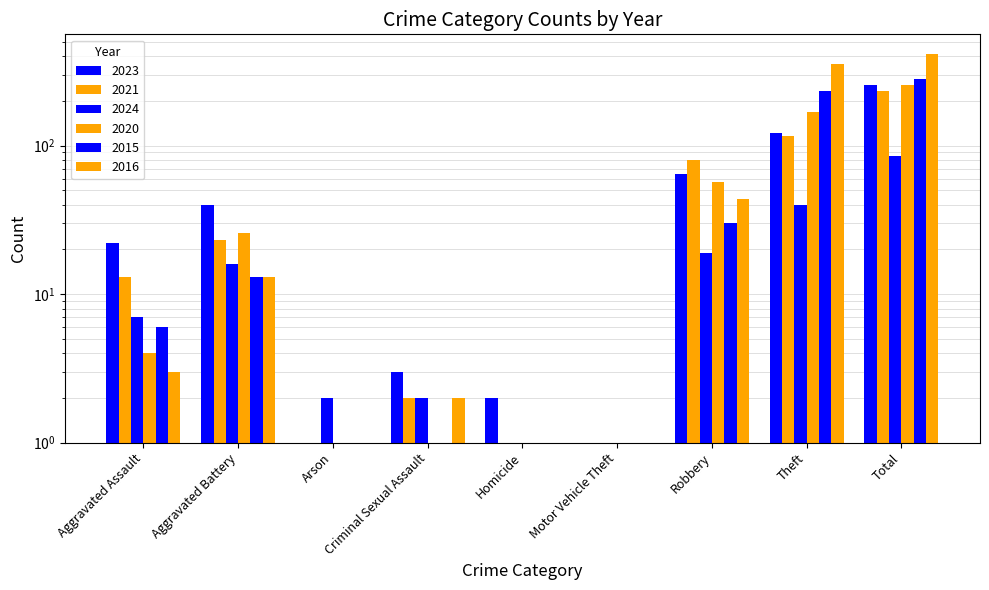

At which category is the sum across all series the highest?

Total